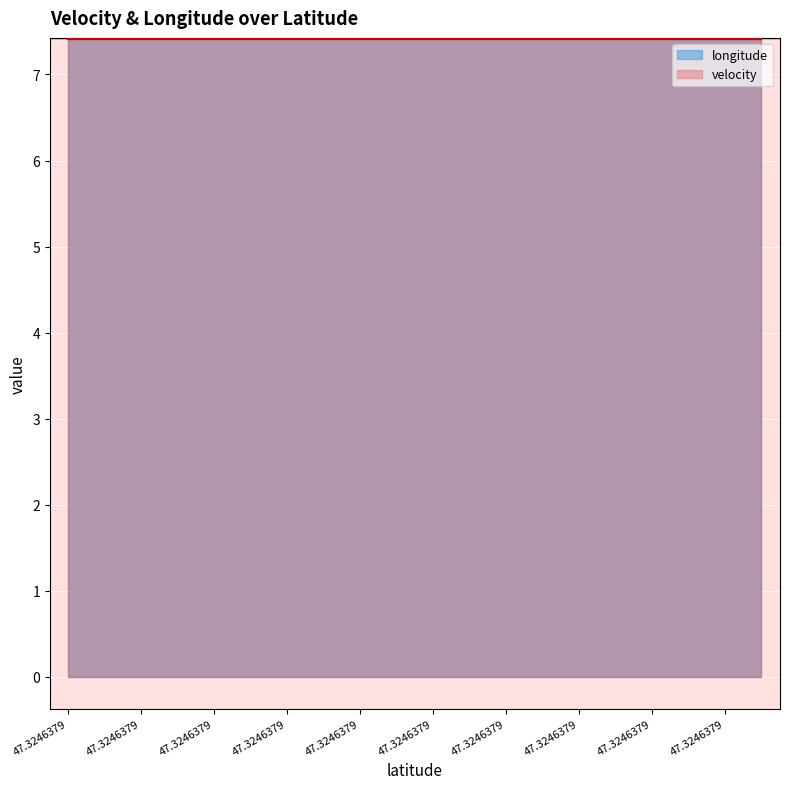

What are all the series names shown in the legend?

longitude, velocity